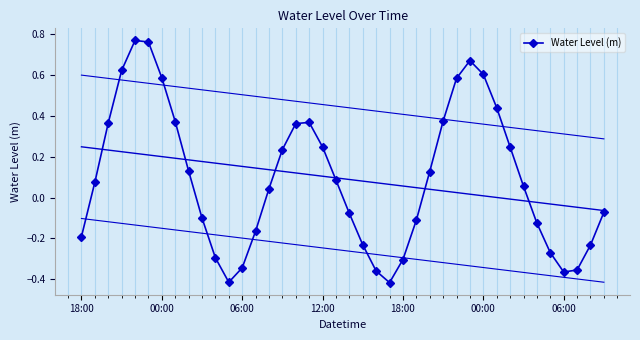

Where is the data nearest to the value 0?

14